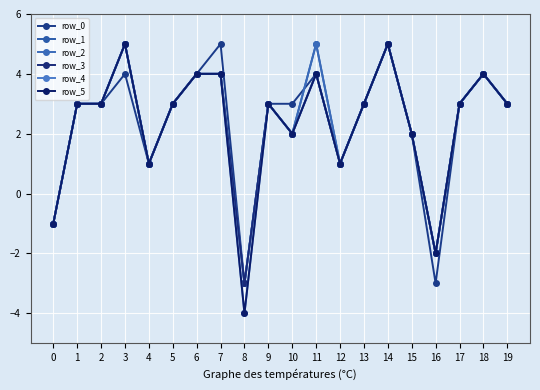

Is this an area chart (filled region under the line)?

No